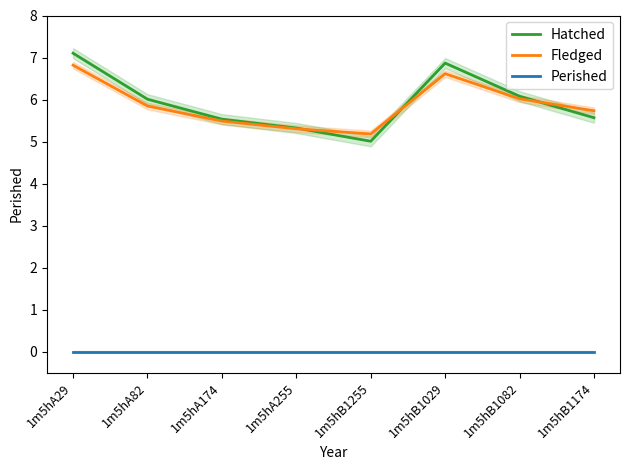

Where is Fledged nearest to the value 5?

1m5hB1255